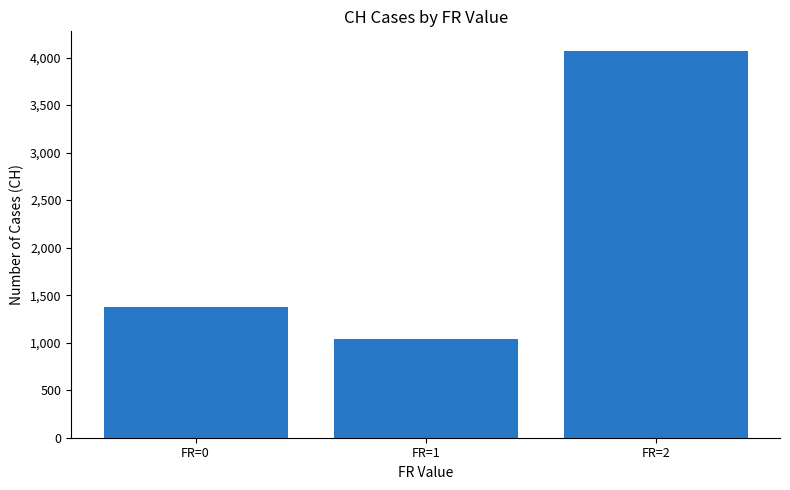

Does the chart contain any negative values?

No